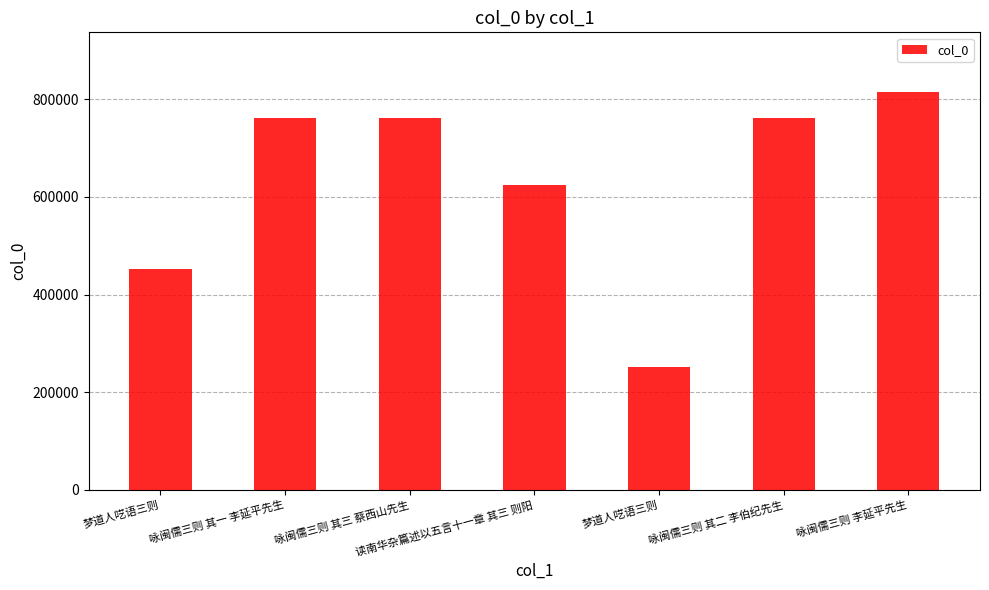

Between 梦道人呓语三则 and 咏闽儒三则 其二 李伯纪先生, which is larger?

咏闽儒三则 其二 李伯纪先生